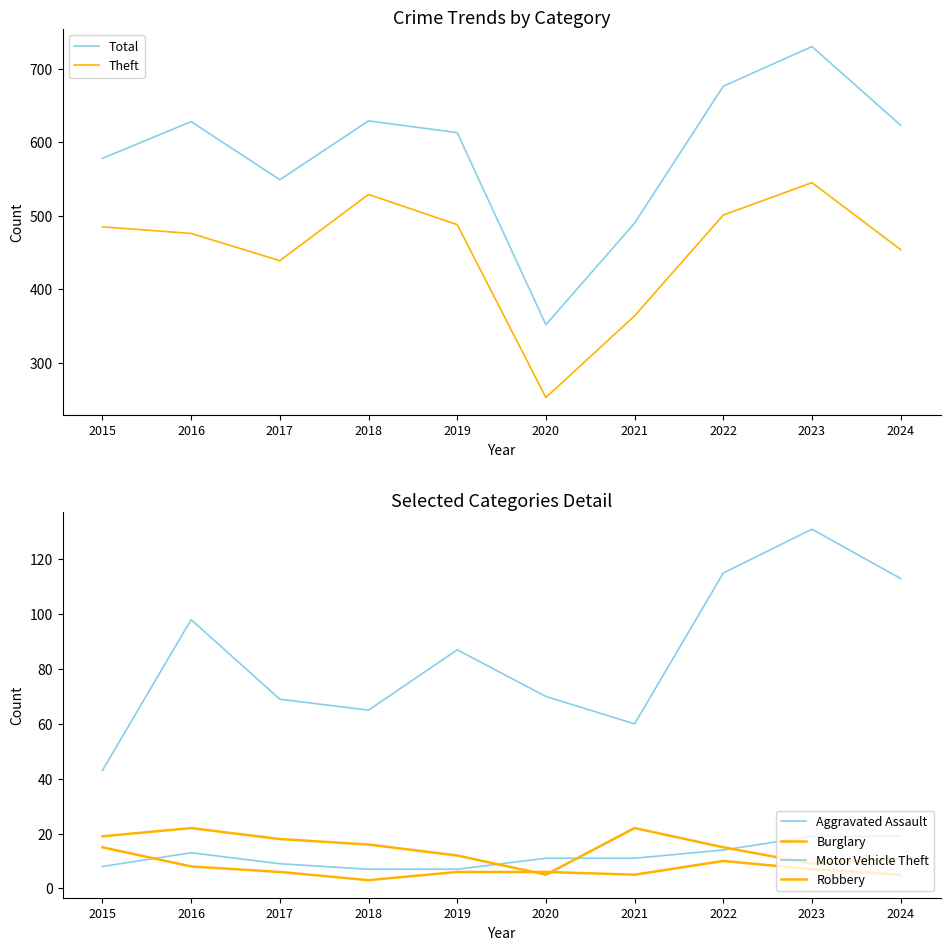

Is it true that Aggravated Assault equals 5 at 2015?

False